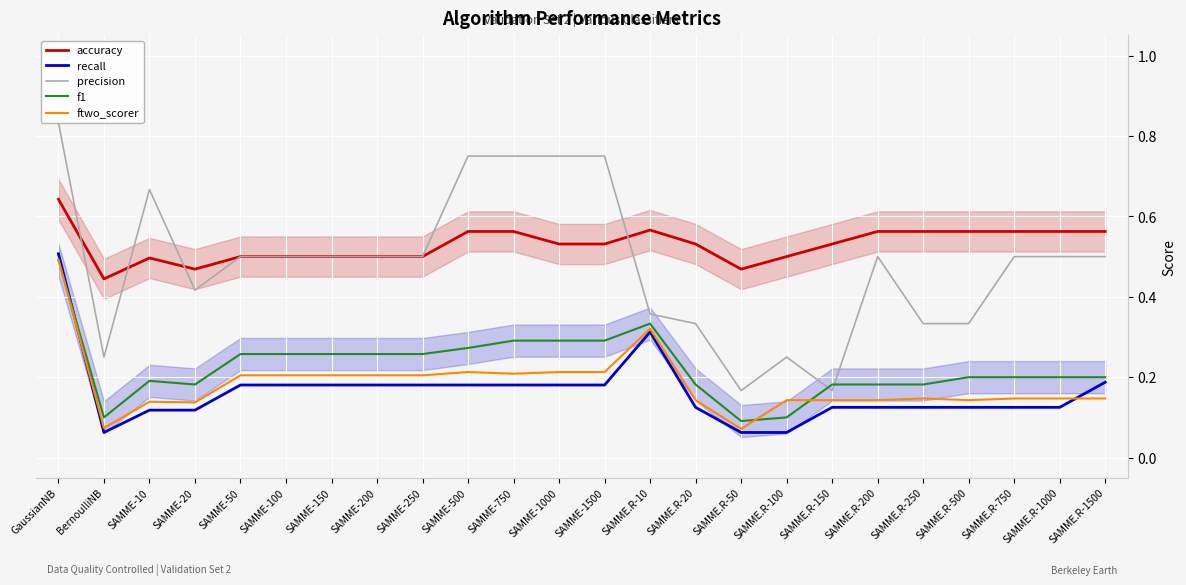

Which category has the lowest value in the f1 series?

SAMME.R-50